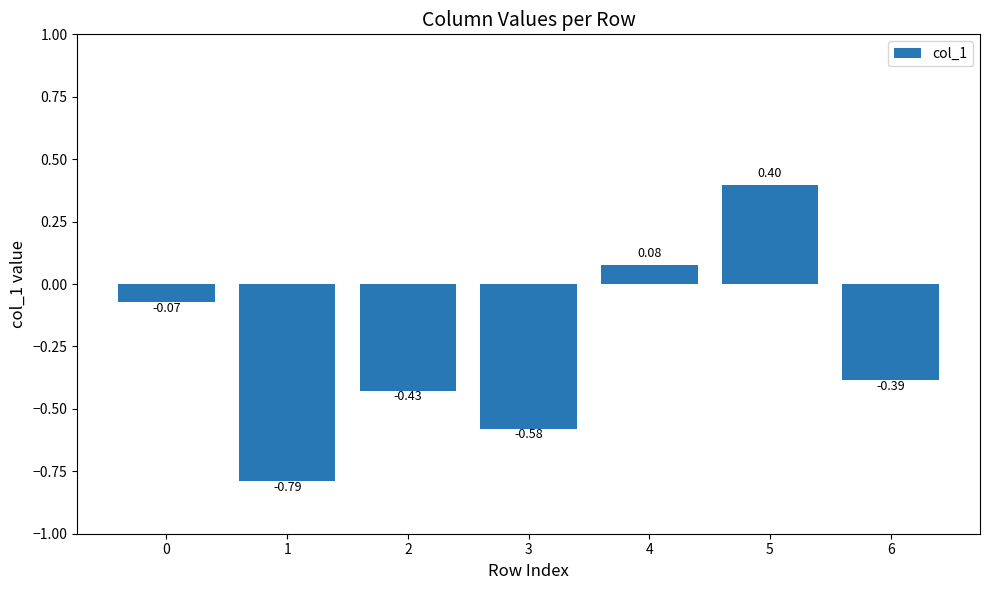

What is the change in value from 1 to 2?

+0.4